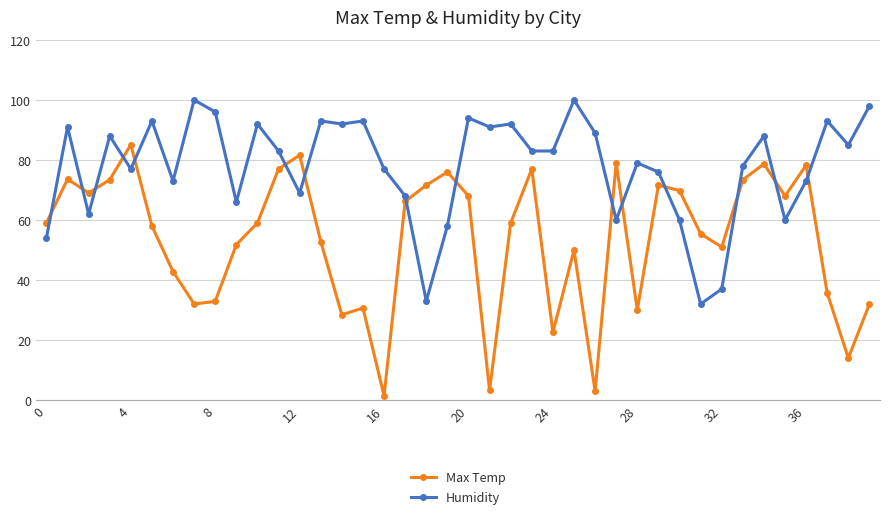

What is the highest value of the Humidity series?

100.0